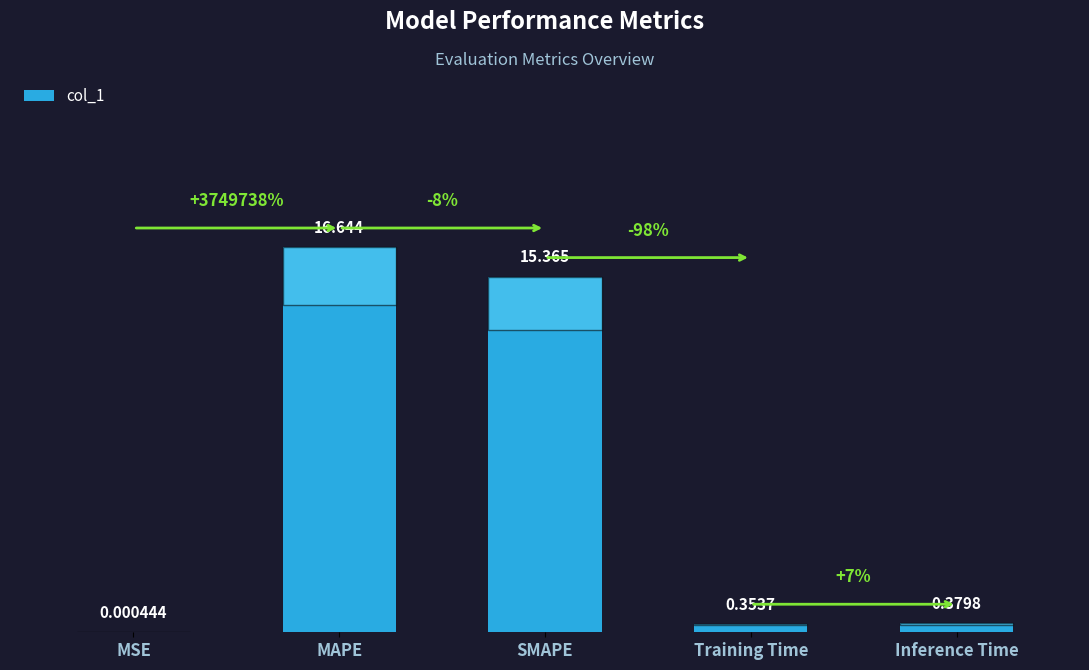

Which category has the highest value across all series?

MAPE